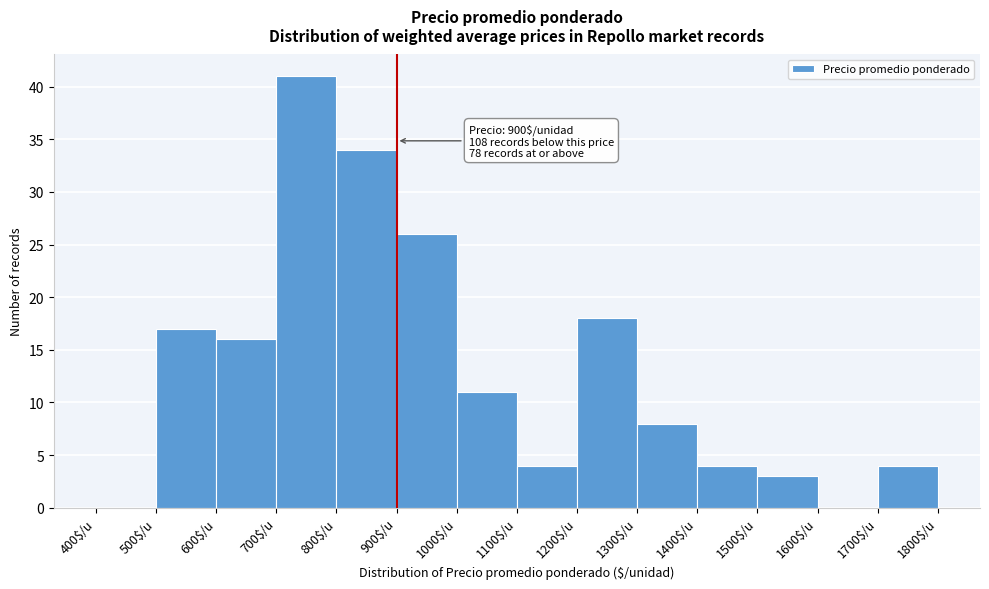

Over which range of the x-axis is the bar tallest?

700 to 800